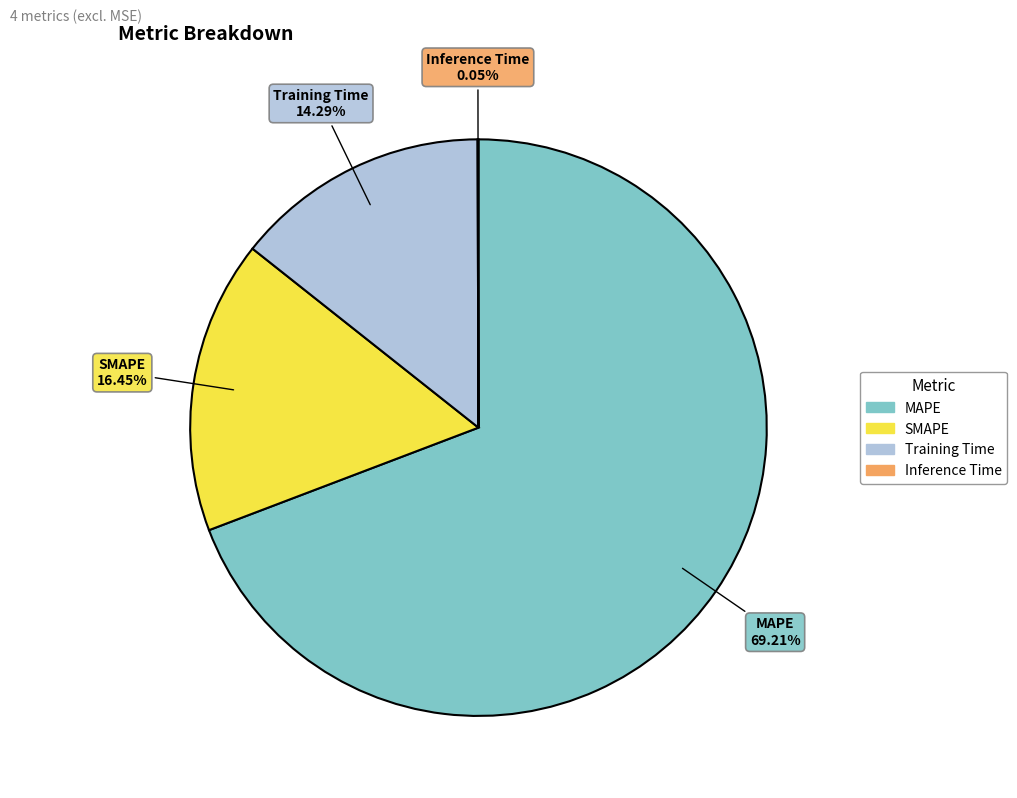

What percentage is the SMAPE slice, to the nearest percent?

16%